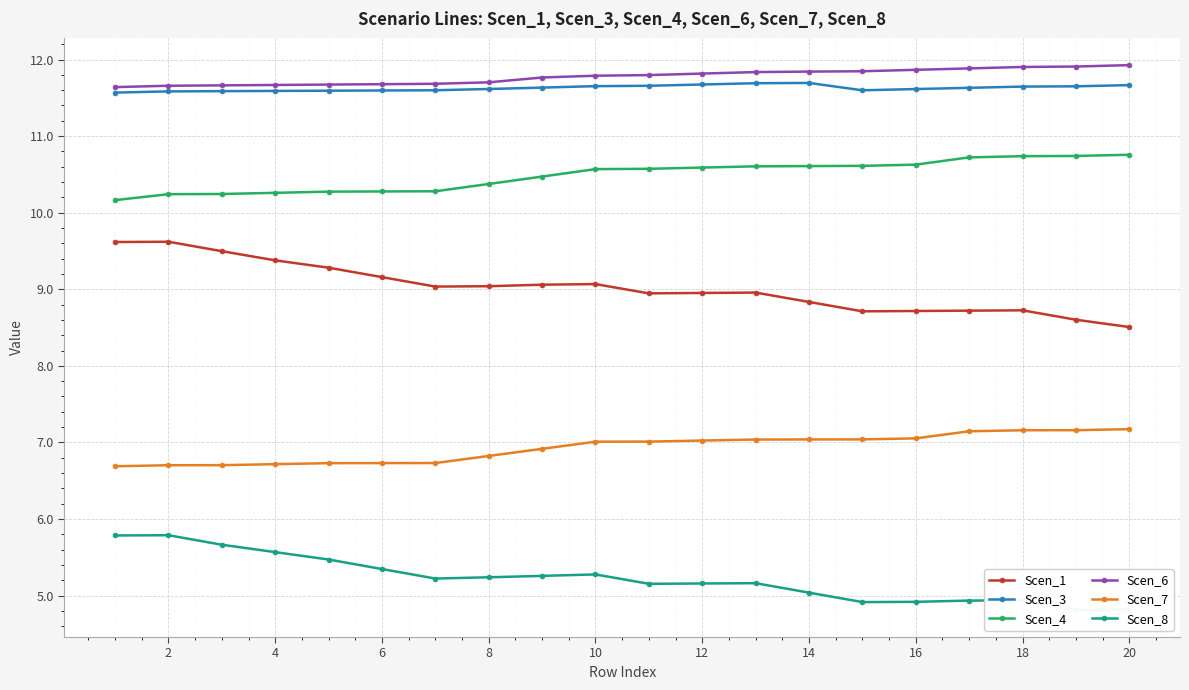

True or false: Scen_7 and Scen_4 cross at least once.

False